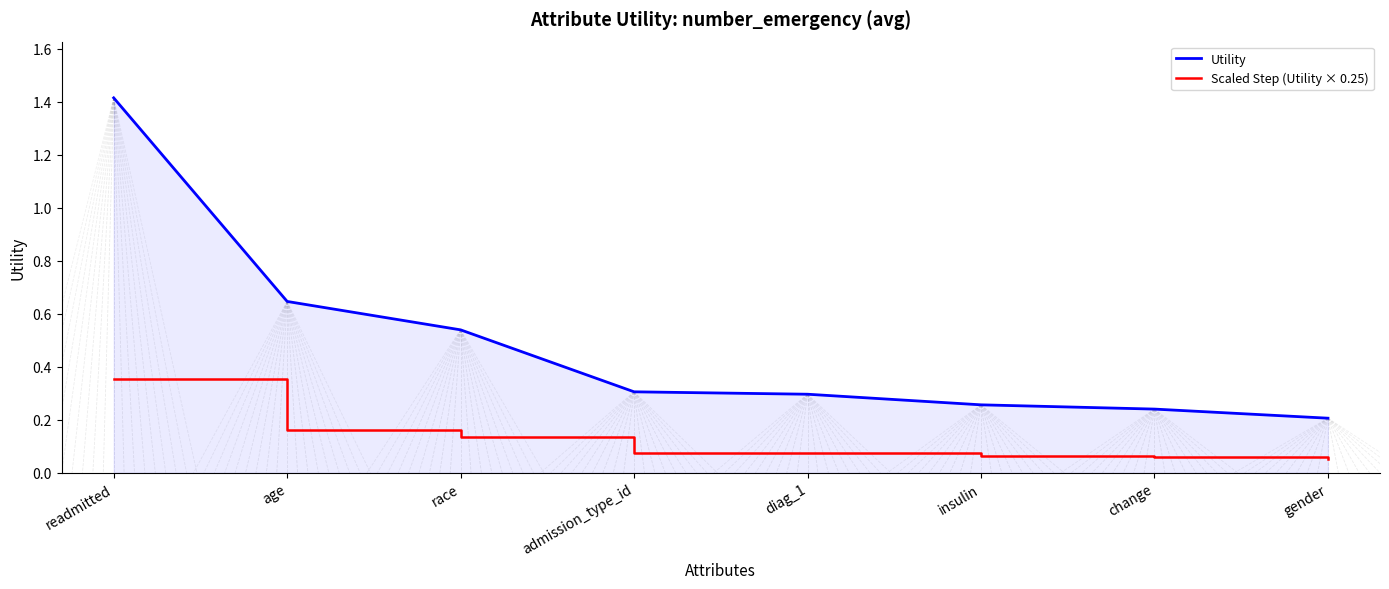

At change, list the series in order from largest to smallest.

Utility, Scaled Step (Utility × 0.25)